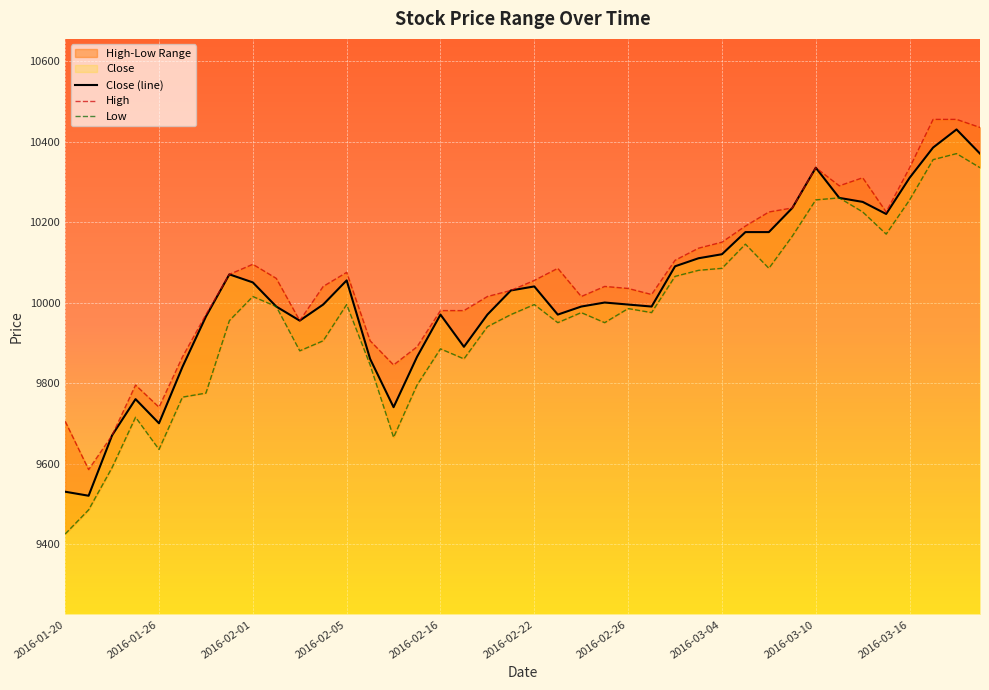

What is the sum of the Close (line) values at 2016-03-04 and 2016-02-01?

20170